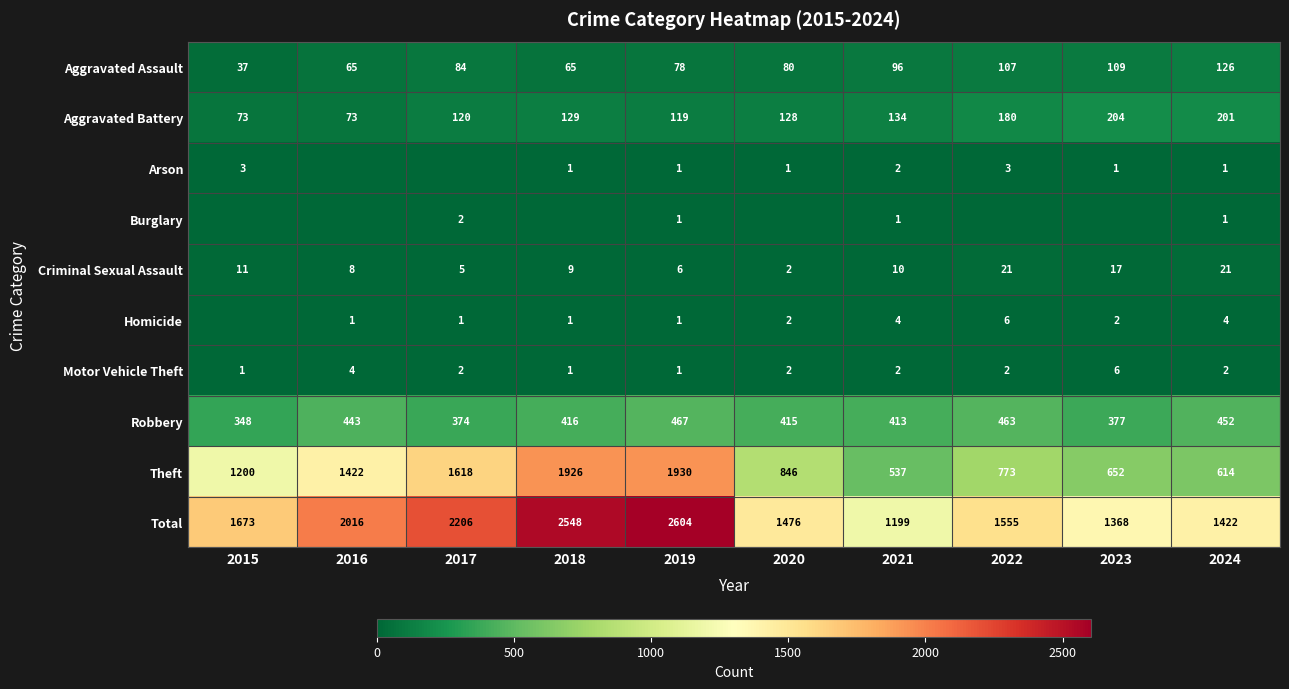

What is the difference between the maximum and minimum values in the Theft series?

1393